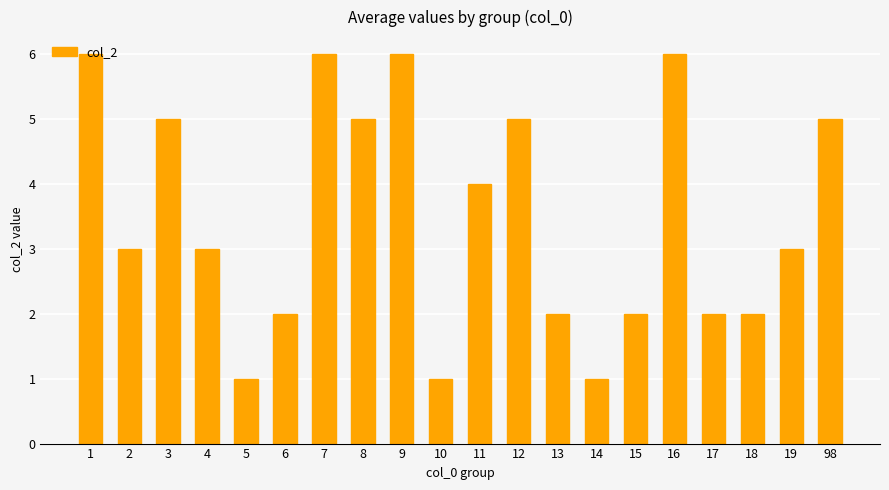

Reading left to right, transcribe all the data shown in this chart.

1=6	2=3	3=5	4=3	5=1	6=2	7=6	8=5	9=6	10=1	11=4	12=5	13=2	14=1	15=2	16=6	17=2	18=2	19=3	98=5